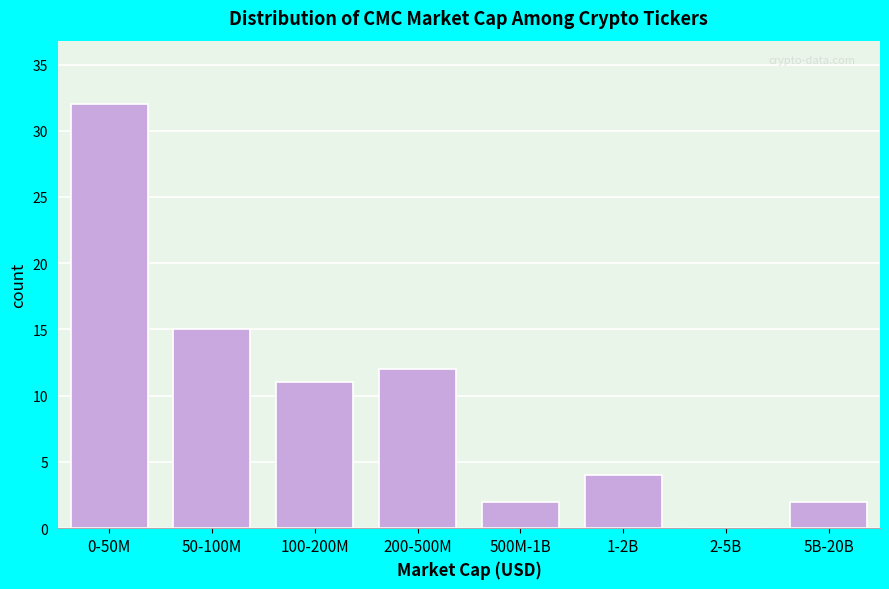

Reading right to left, extract all data points from this chart.

5B-20B=2	2-5B=0	1-2B=4	500M-1B=2	200-500M=12	100-200M=11	50-100M=15	0-50M=32